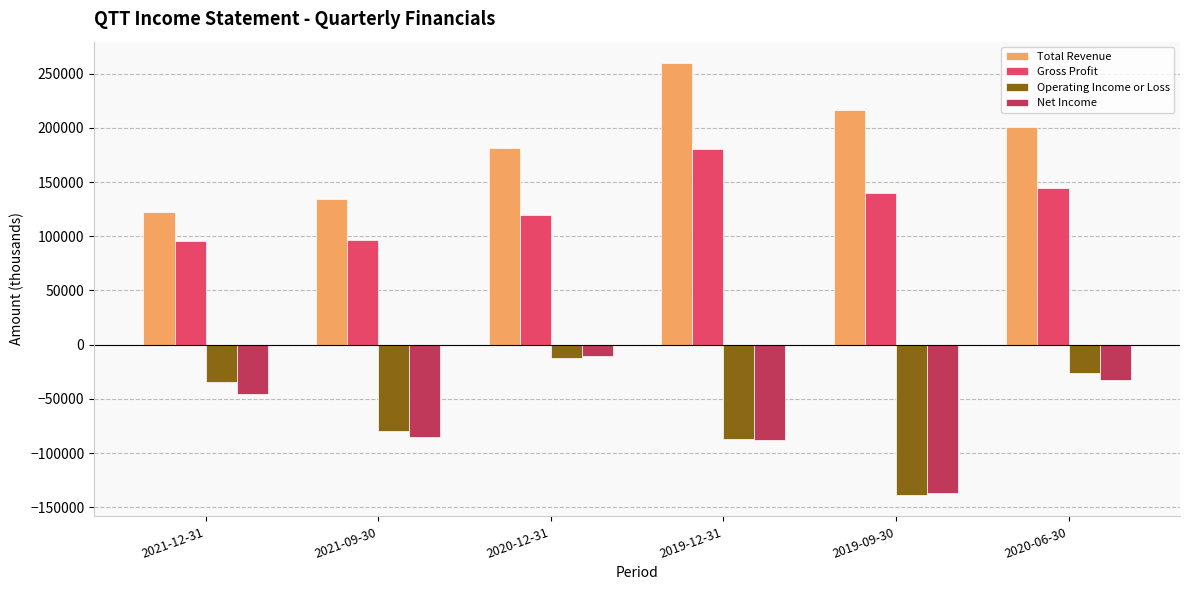

Which category has the lowest value across all series?

2019-09-30